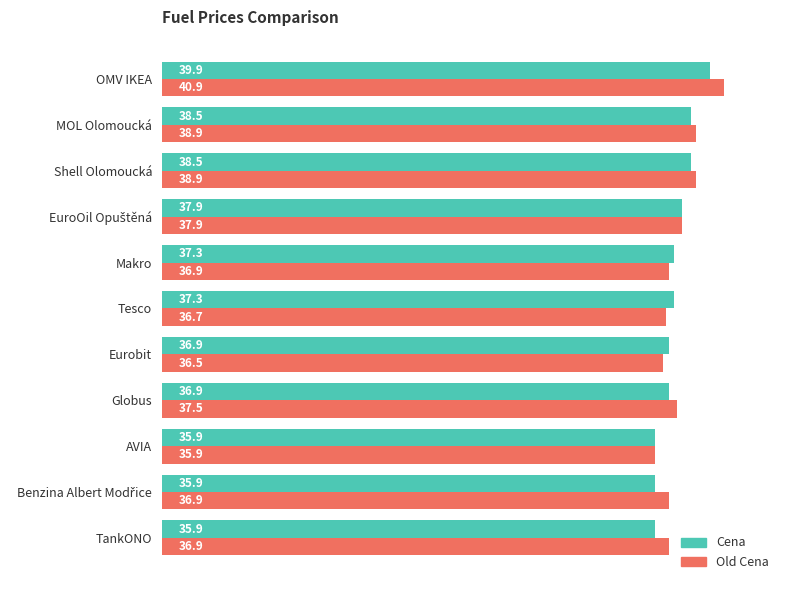

Rank the series by their maximum value, from lowest to highest.

Cena, Old Cena